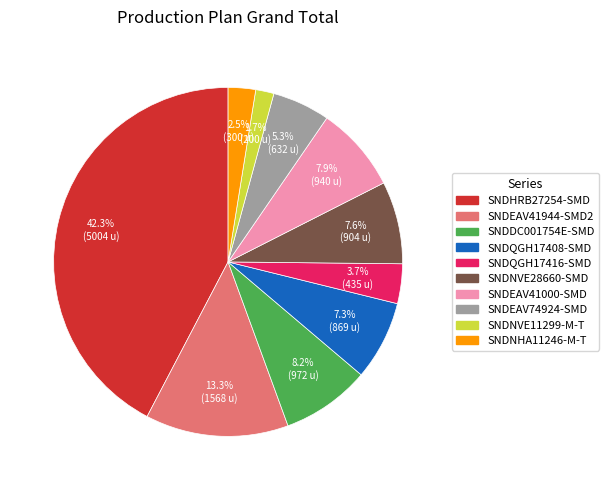

Between SNDEAV74924-SMD and SNDHRB27254-SMD, which is larger?

SNDHRB27254-SMD